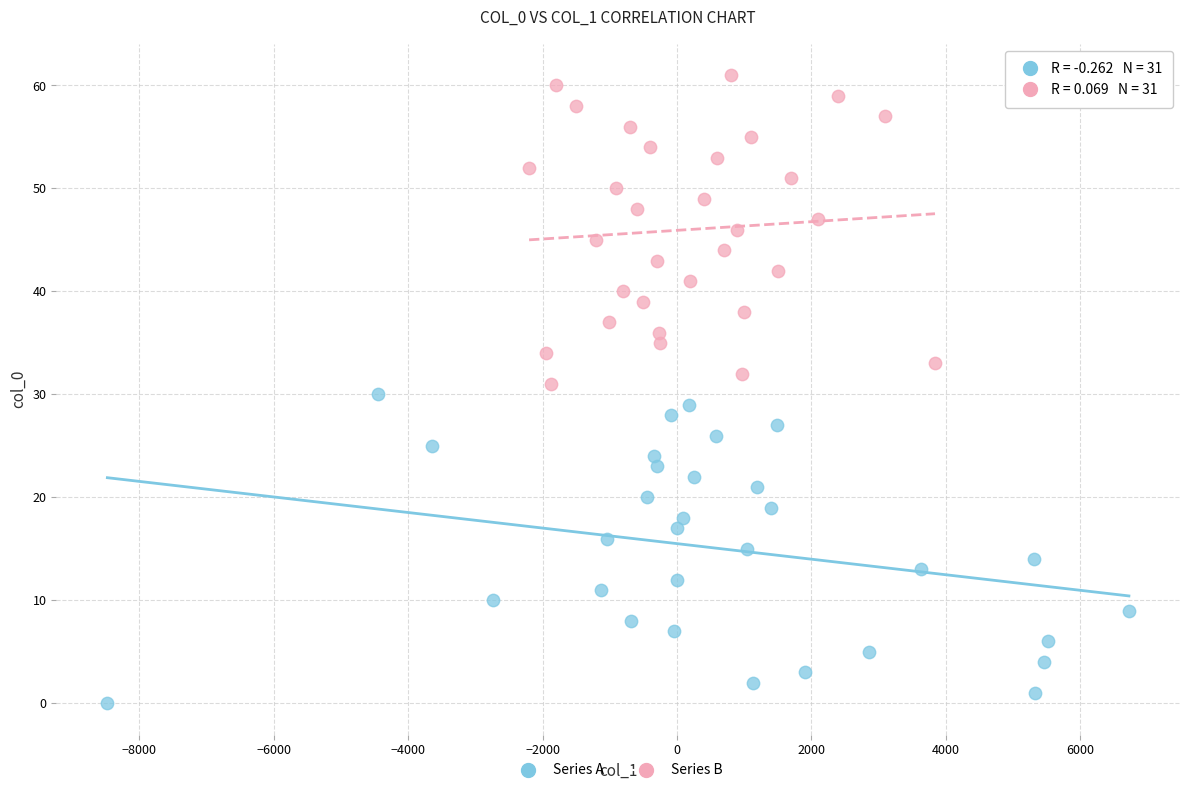

Which series contains the highest Y value?

Series B